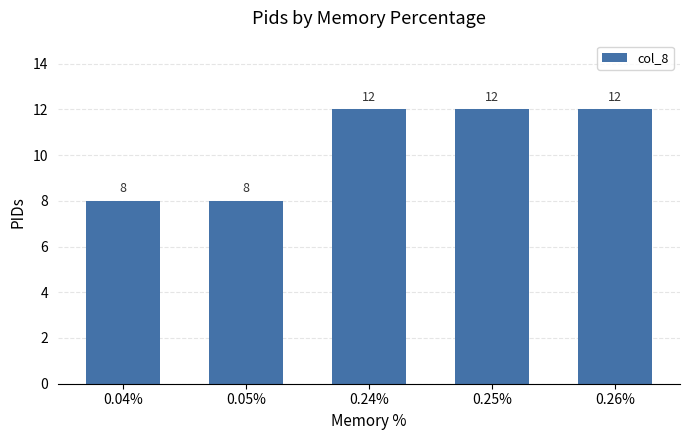

How many bars are there in total?

5